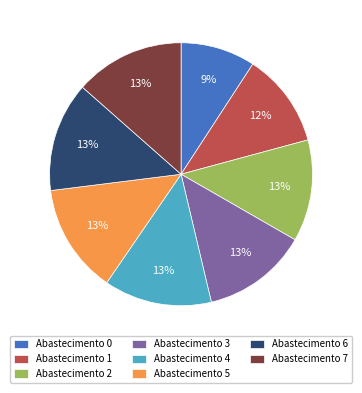

Is there any slice that represents more than half of the pie?

No